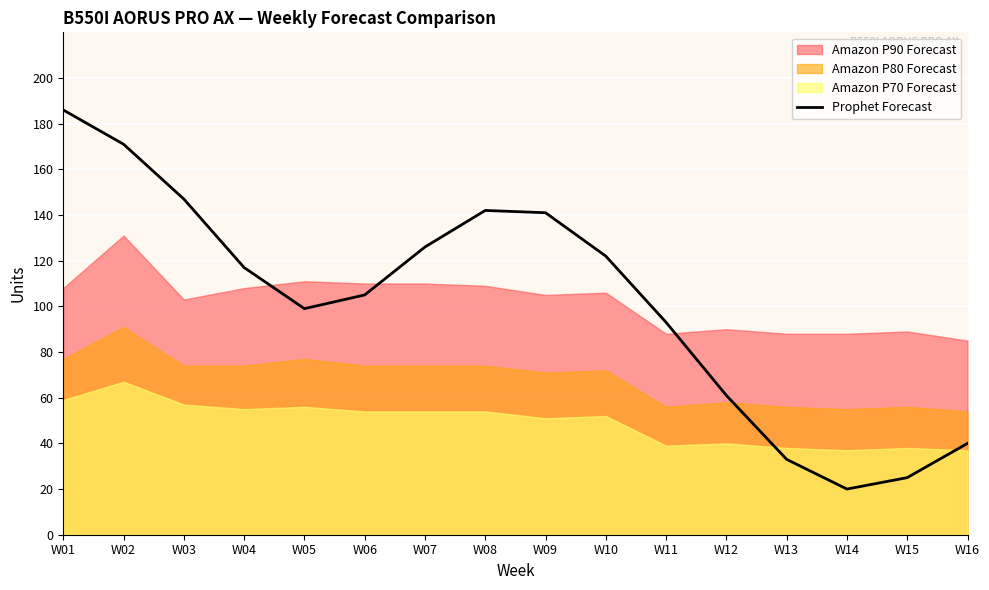

At which category does the data reach its first local peak?

W08